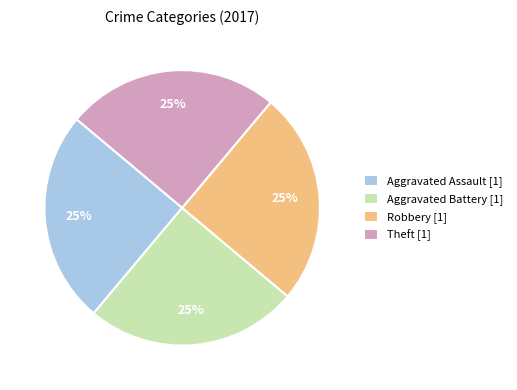

How many slices are in this pie chart?

4